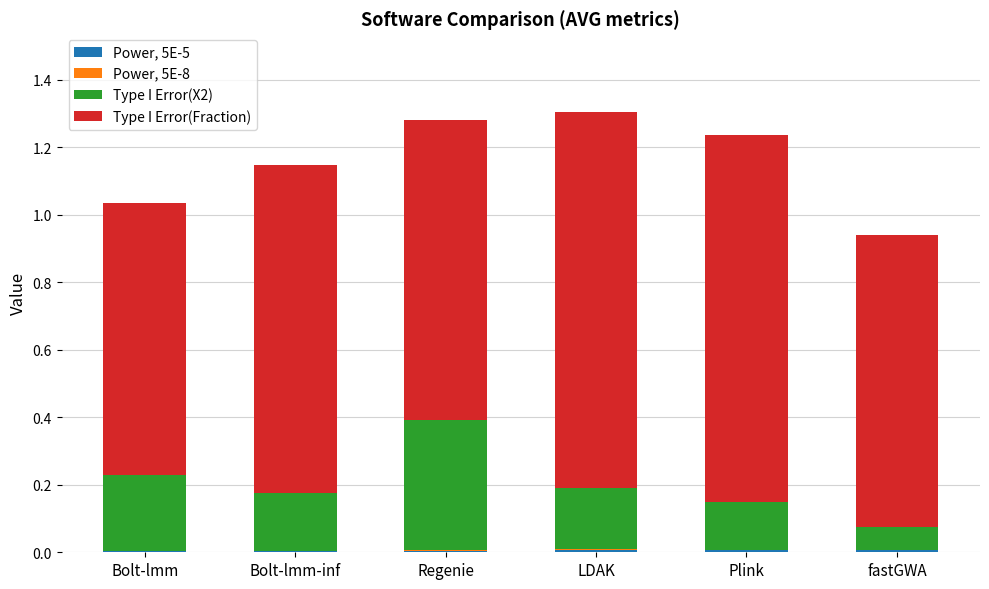

How many series are shown in this chart?

4